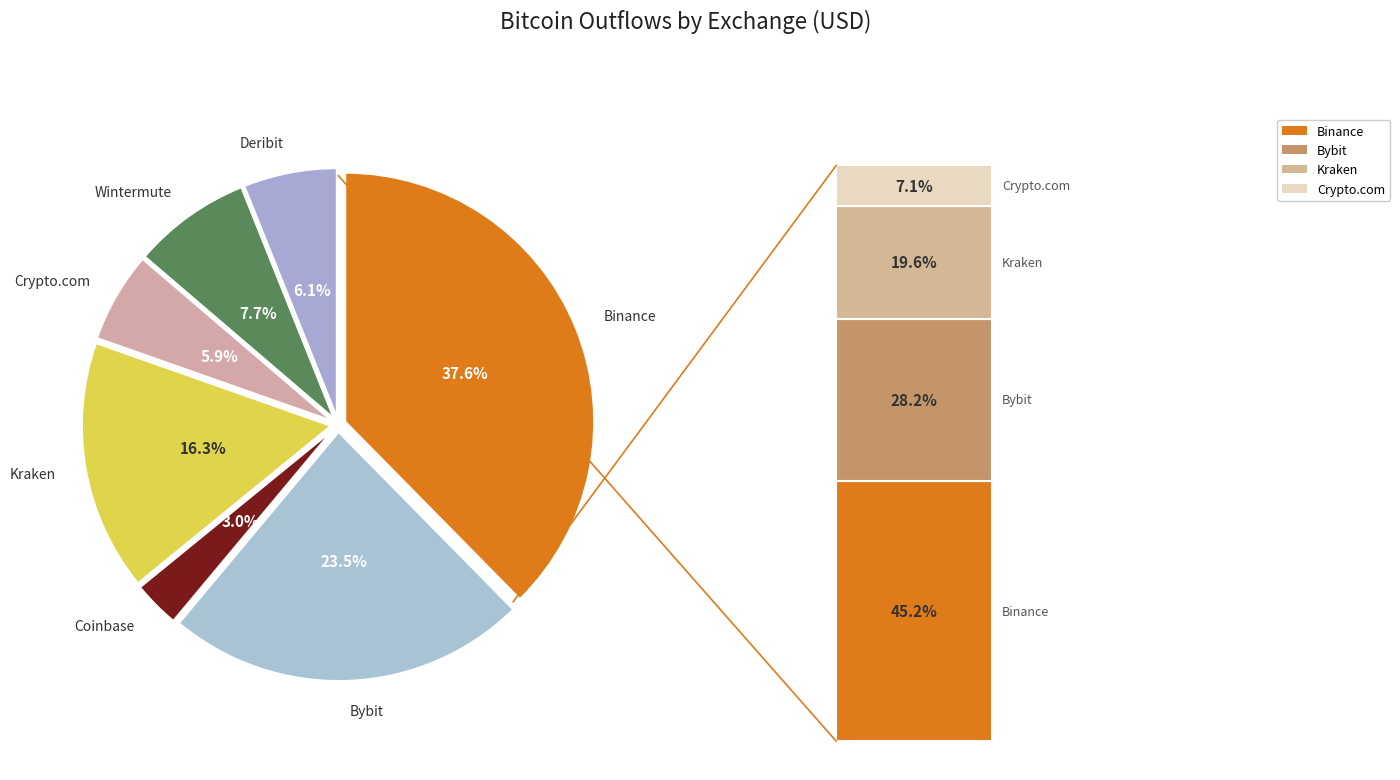

The Binance slice represents 38% of the pie. True or false?

True